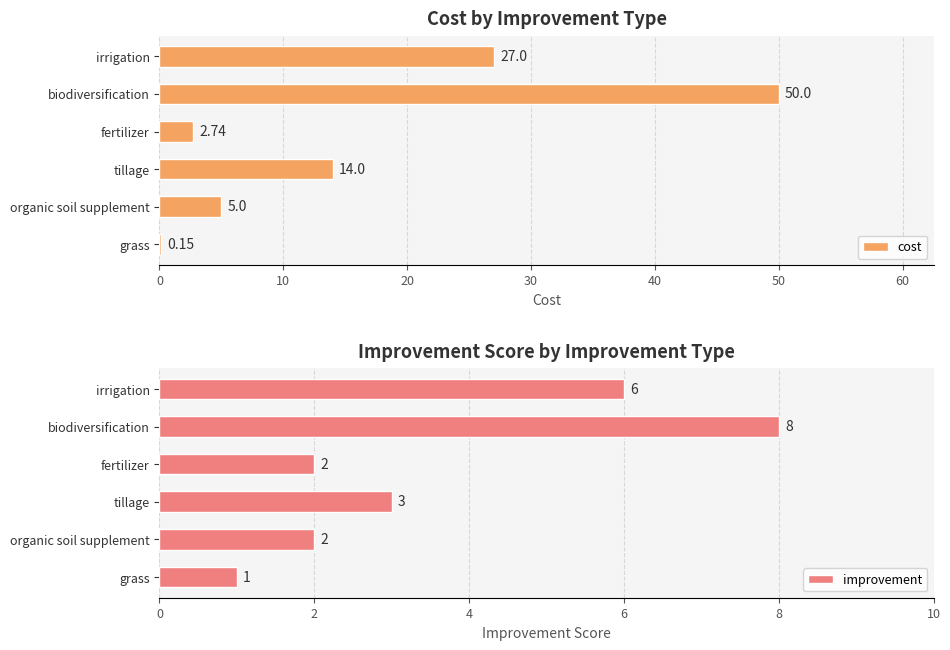

Does the chart contain any negative values?

No